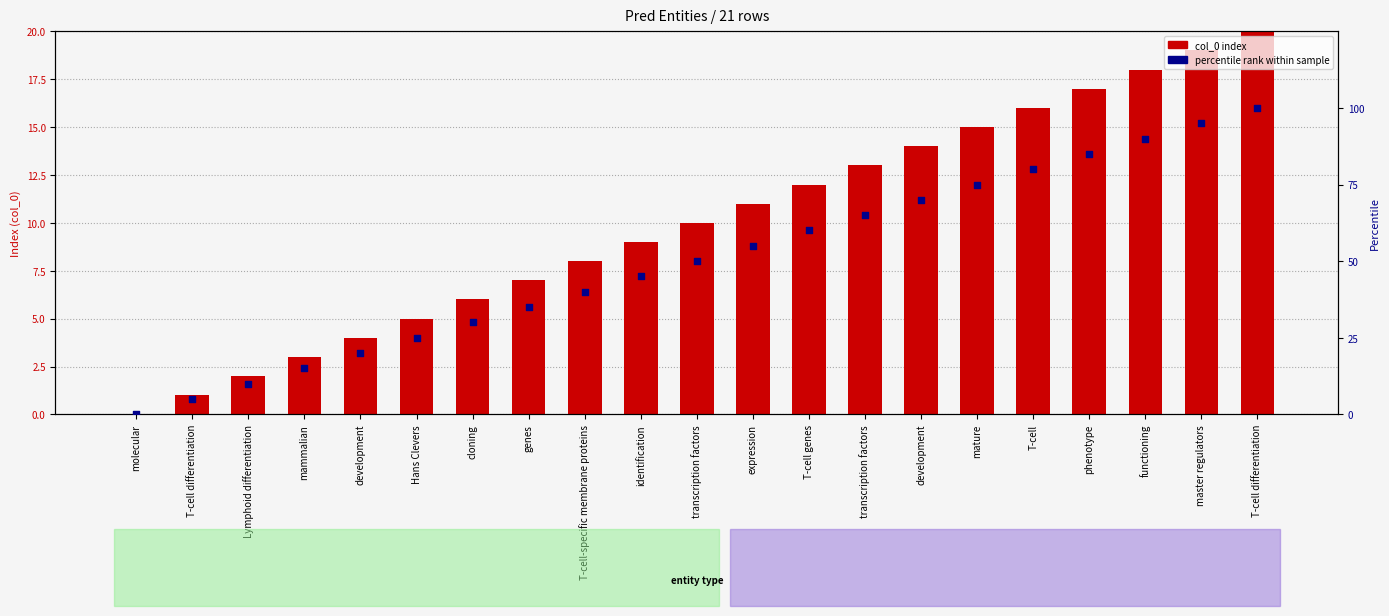

At how many categories does at least one series exceed 19?

17